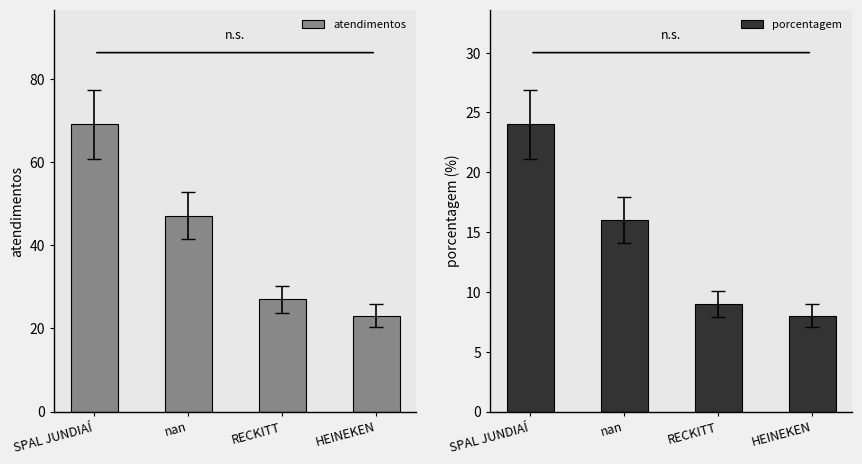

Which category has the highest value in the atendimentos series?

SPAL JUNDIAÍ